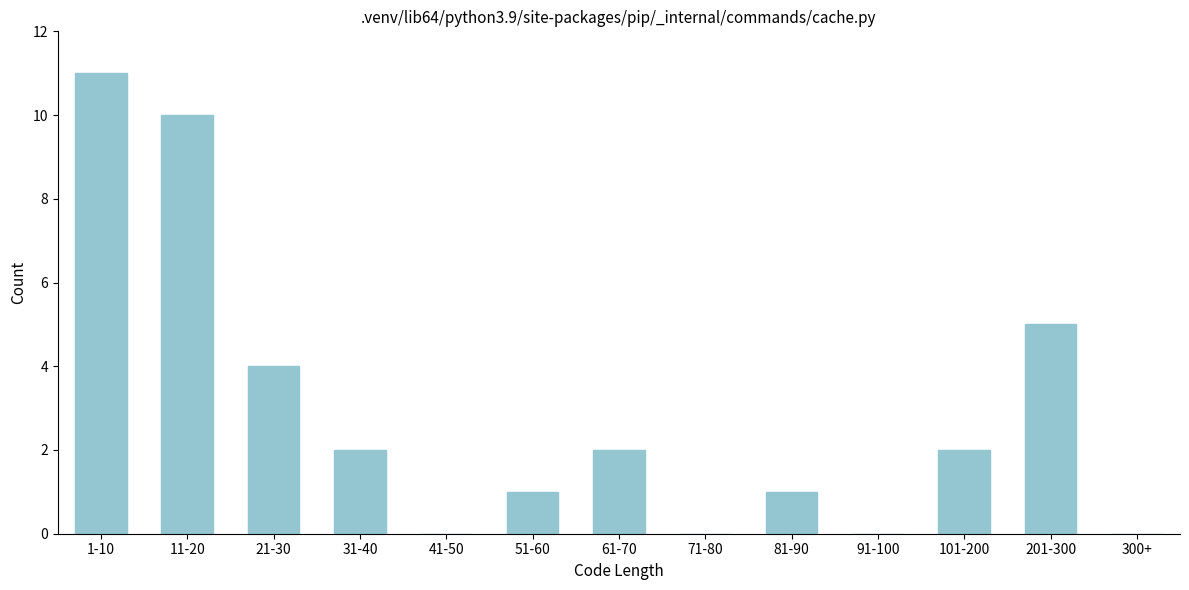

Reading left to right, what are all the values shown in this chart?

1-10=11	11-20=10	21-30=4	31-40=2	41-50=0	51-60=1	61-70=2	71-80=0	81-90=1	91-100=0	101-200=2	201-300=5	300+=0